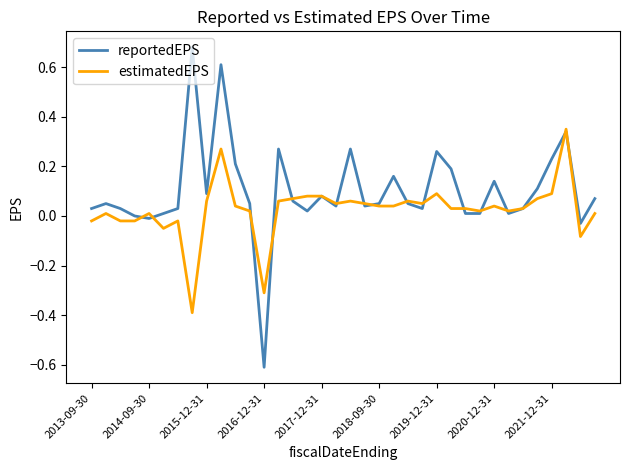

What is the smallest value displayed?

-0.6